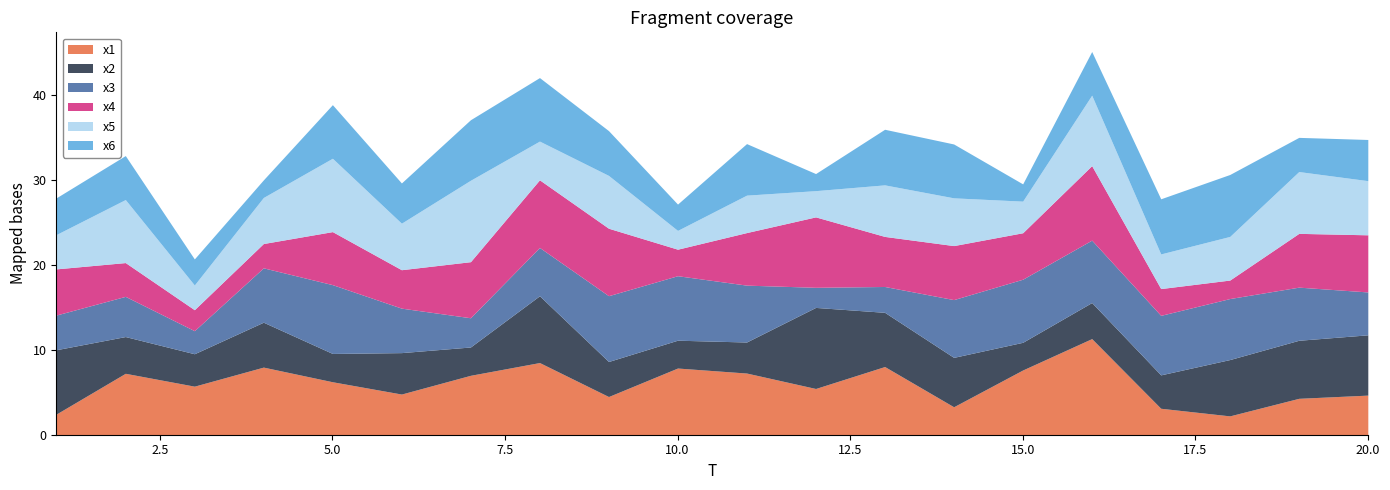

Where does the x2 series first go above 4?

1